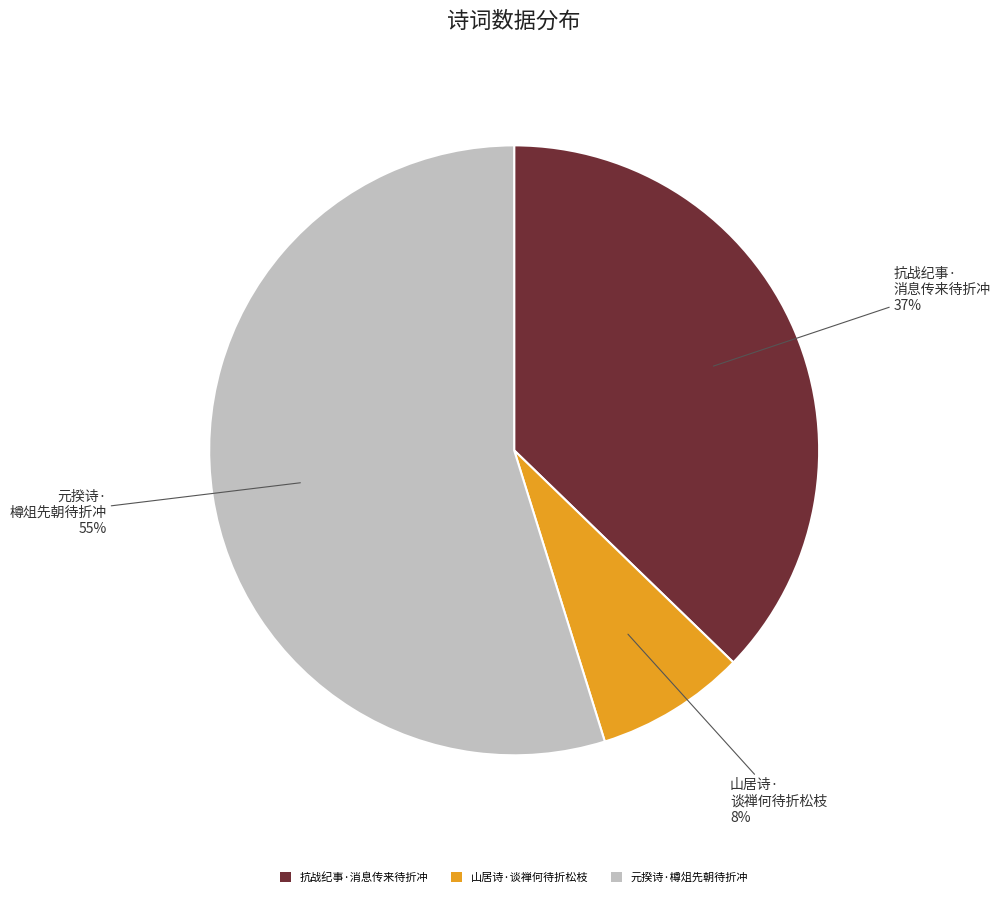

Which slice is the largest?

元揆诗·樽俎先朝待折冲